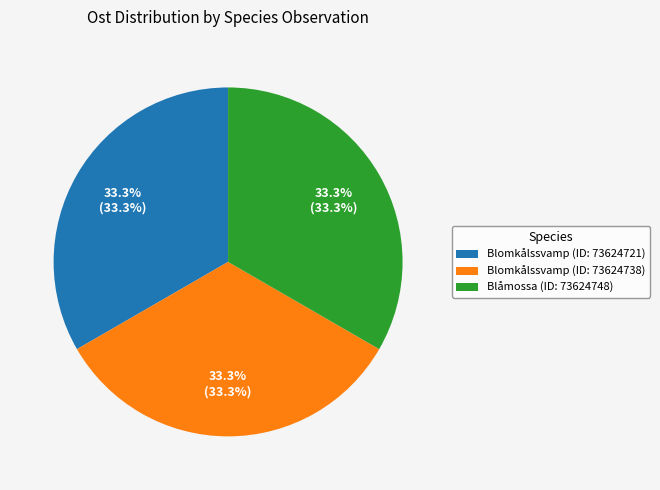

Does Blomkålssvamp (ID: 73624738) account for over 50% of the chart?

No